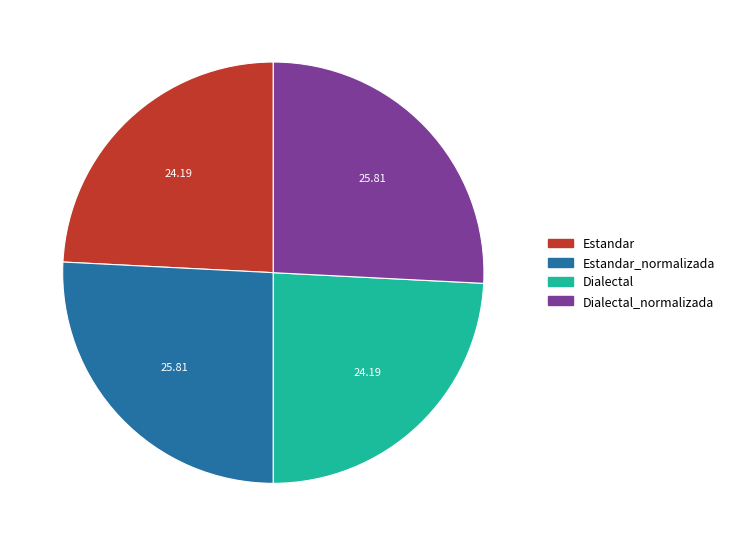

Is there a majority slice in this chart?

No